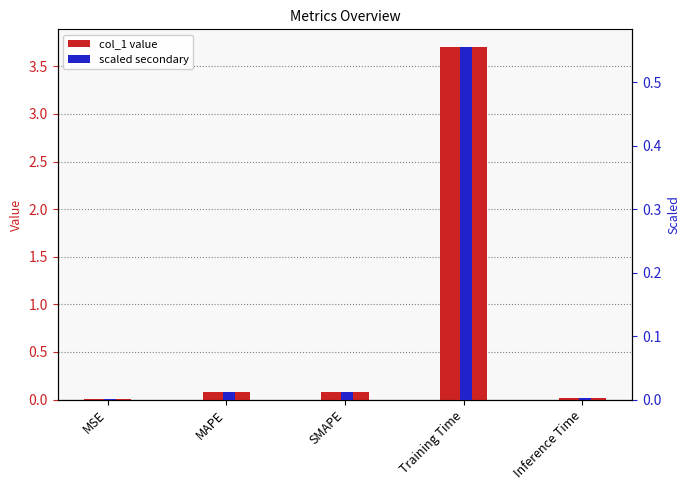

Reading left to right, extract all data points from this chart.

col_1 value: MSE=0.0	MAPE=0.1	SMAPE=0.1	Training Time=3.7	Inference Time=0.0
scaled secondary: MSE=0.0	MAPE=0.0	SMAPE=0.0	Training Time=0.6	Inference Time=0.0